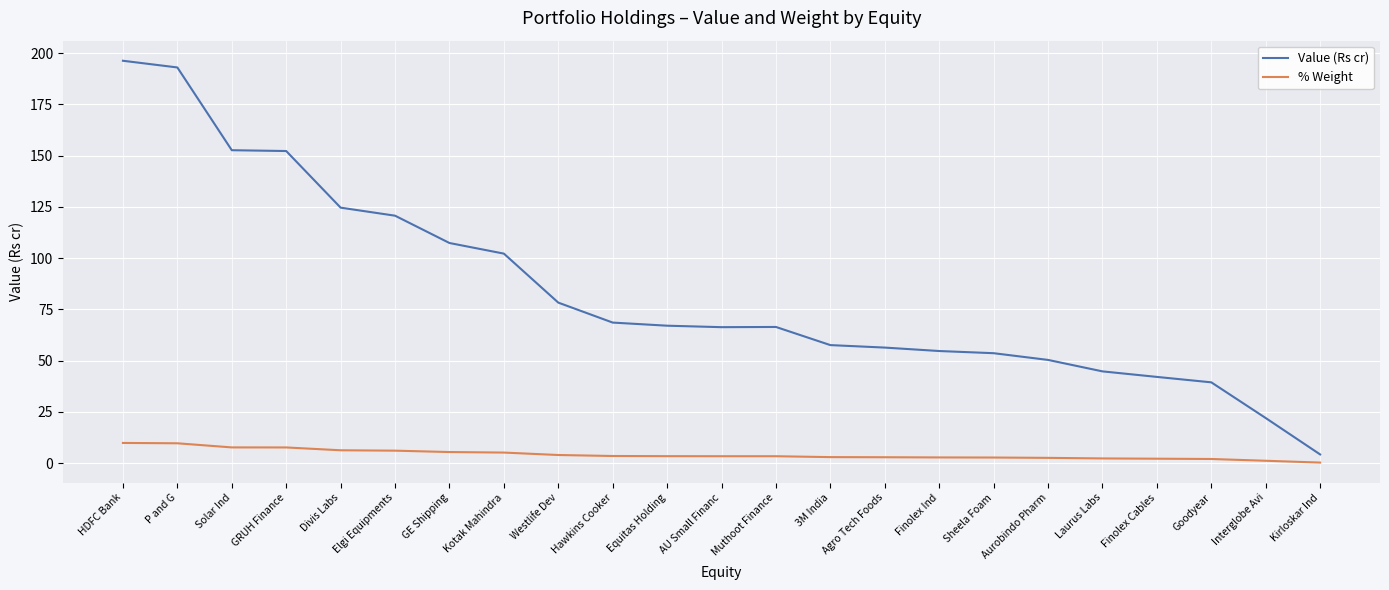

What is the greatest value displayed?

196.3